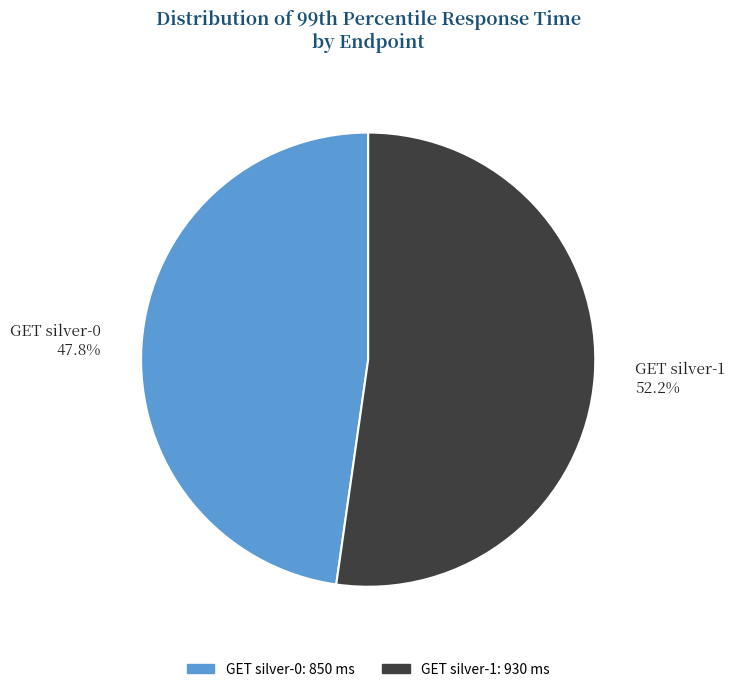

Approximately how many times larger is the value at GET silver-1 compared to GET silver-0?

1.1